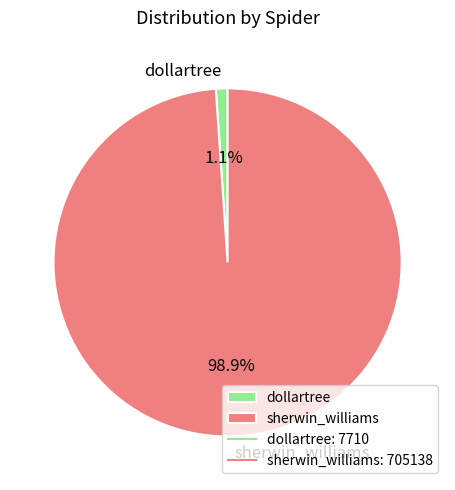

How many slices are in this pie chart?

2